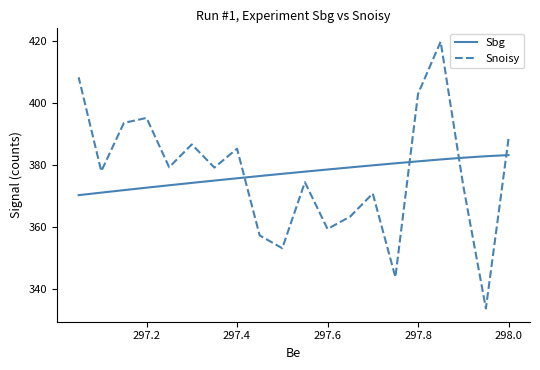

How many data points does each series have?

20